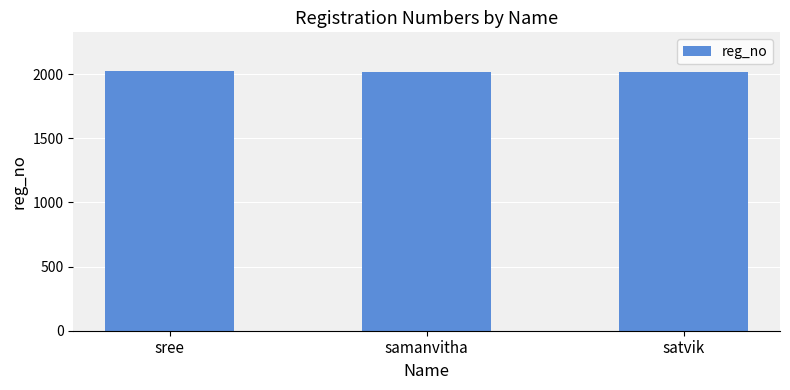

What is the label of the 1st bar from the left?

sree